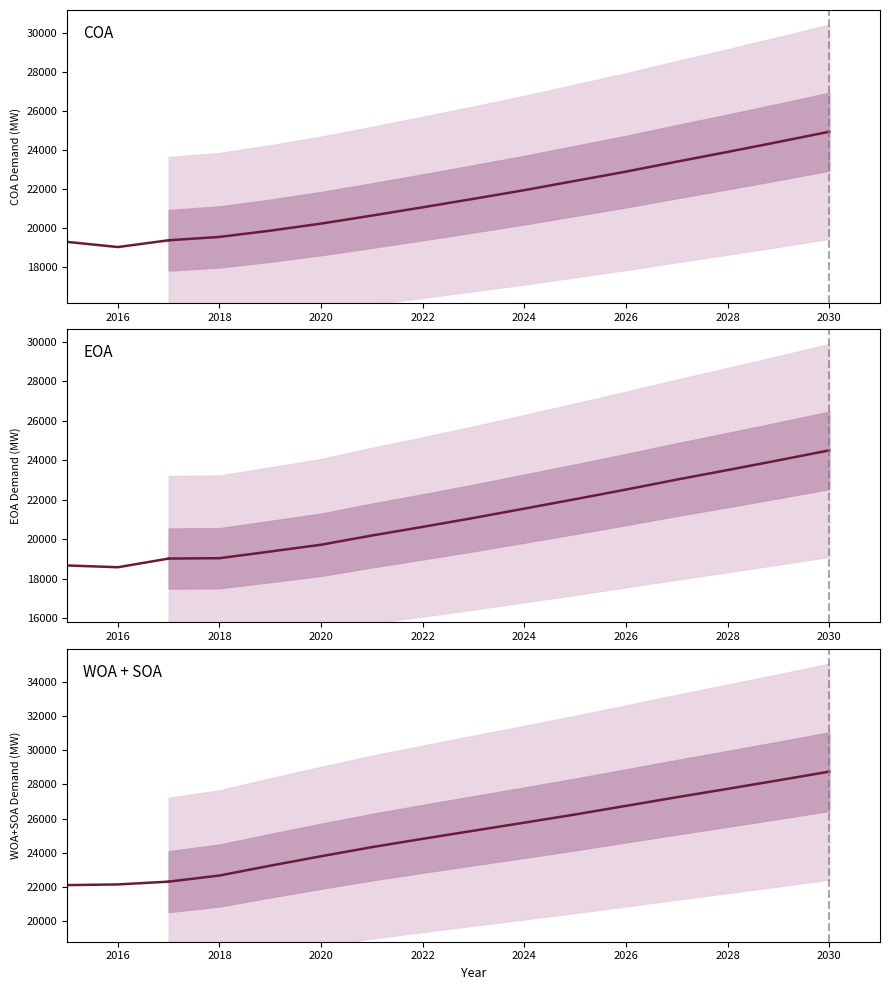

Is the value of WOA + SOA at 2014 greater than the value of COA at 2018?

Yes